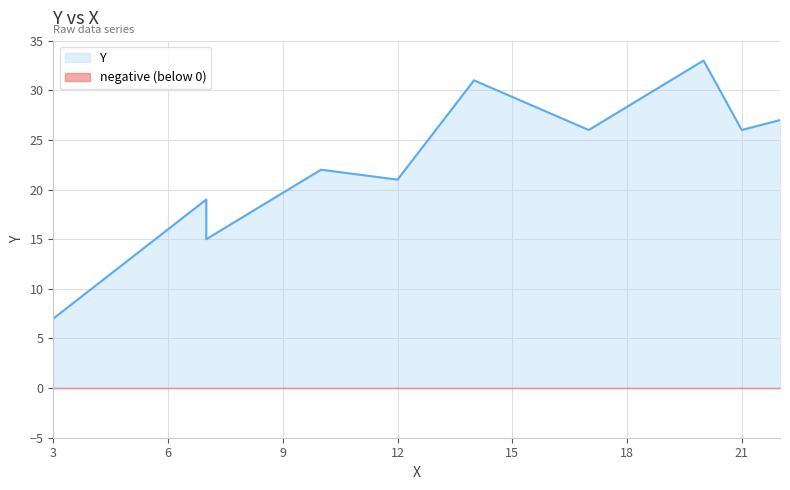

What is the value of the 3rd point from the left?

19